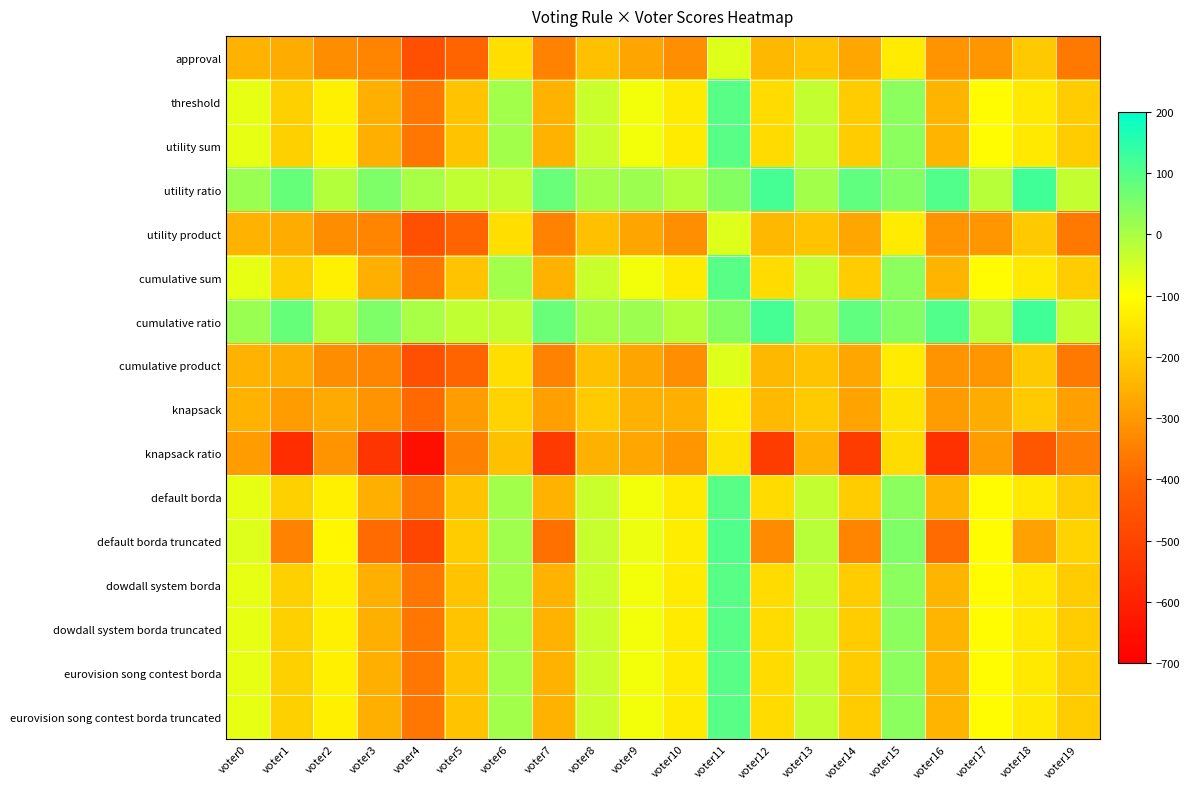

What is the spread (max minus min) of values at voter14?

608